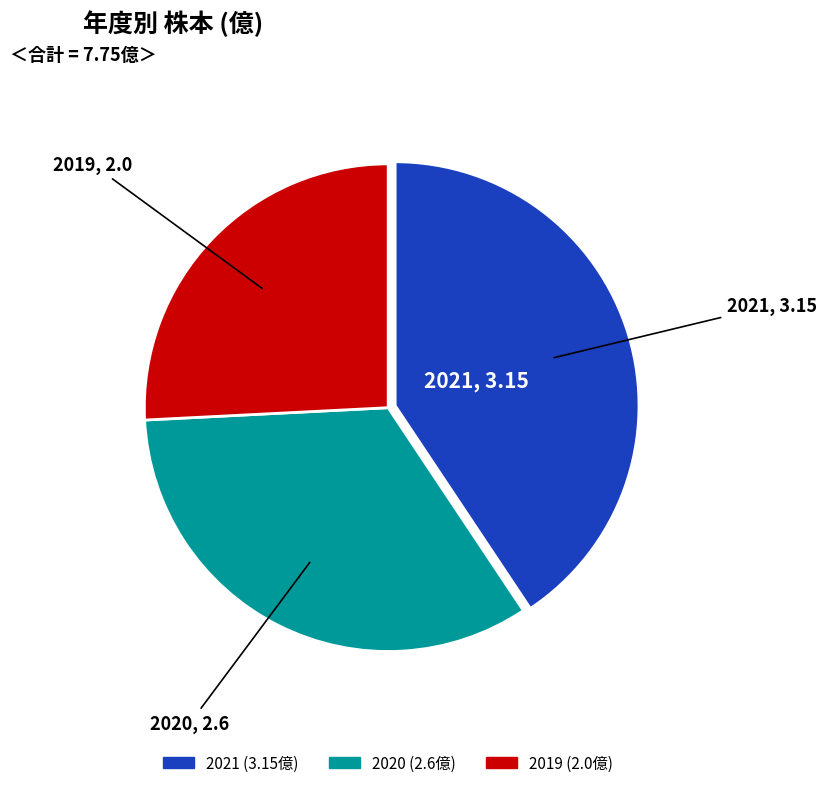

Rank the categories by value from lowest to highest.

2019, 2020, 2021